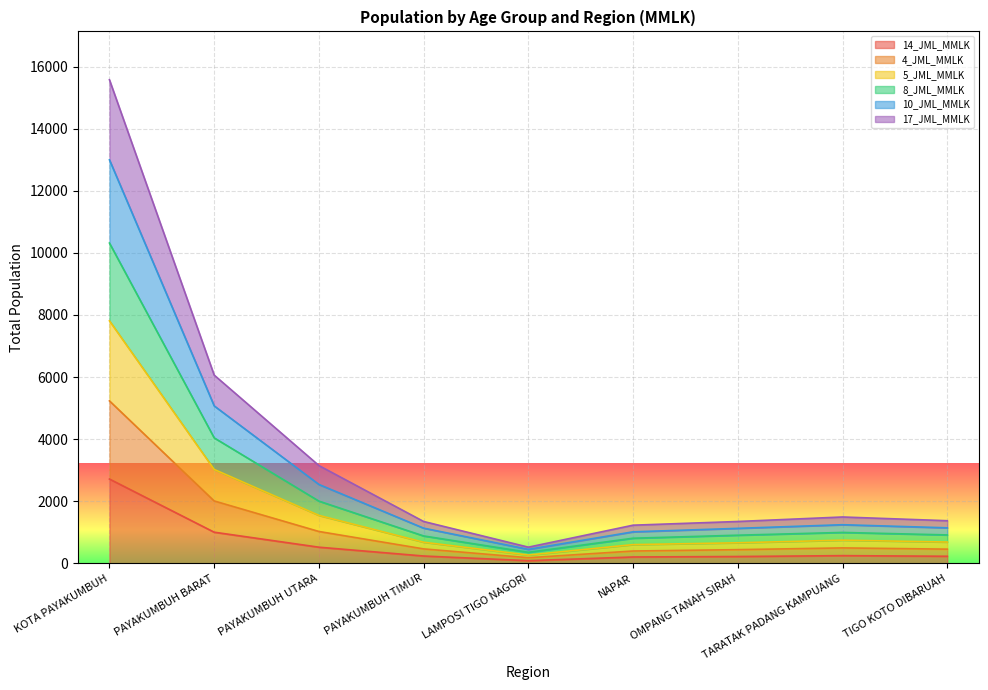

Does the chart display data point markers on the line(s)?

No